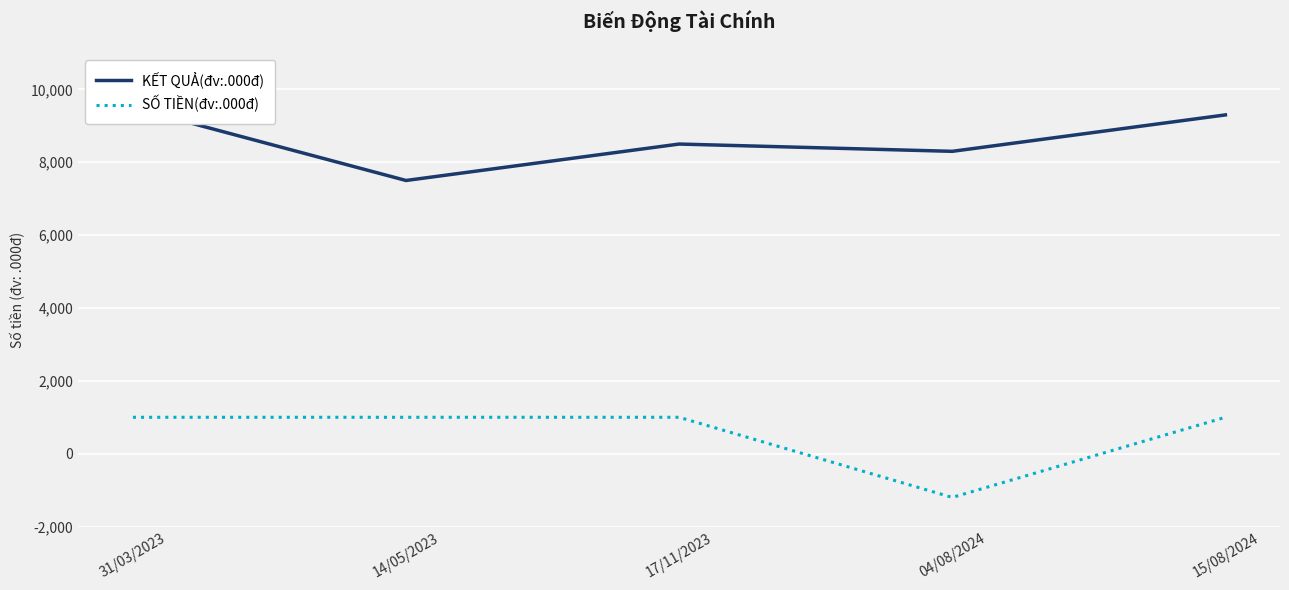

Reading left to right, transcribe all the data shown in this chart.

KẾT QUẢ(đv:.000đ): 9500	7500	8500	8300	9300
SỐ TIỀN(đv:.000đ): 1000	1000	1000	-1200	1000